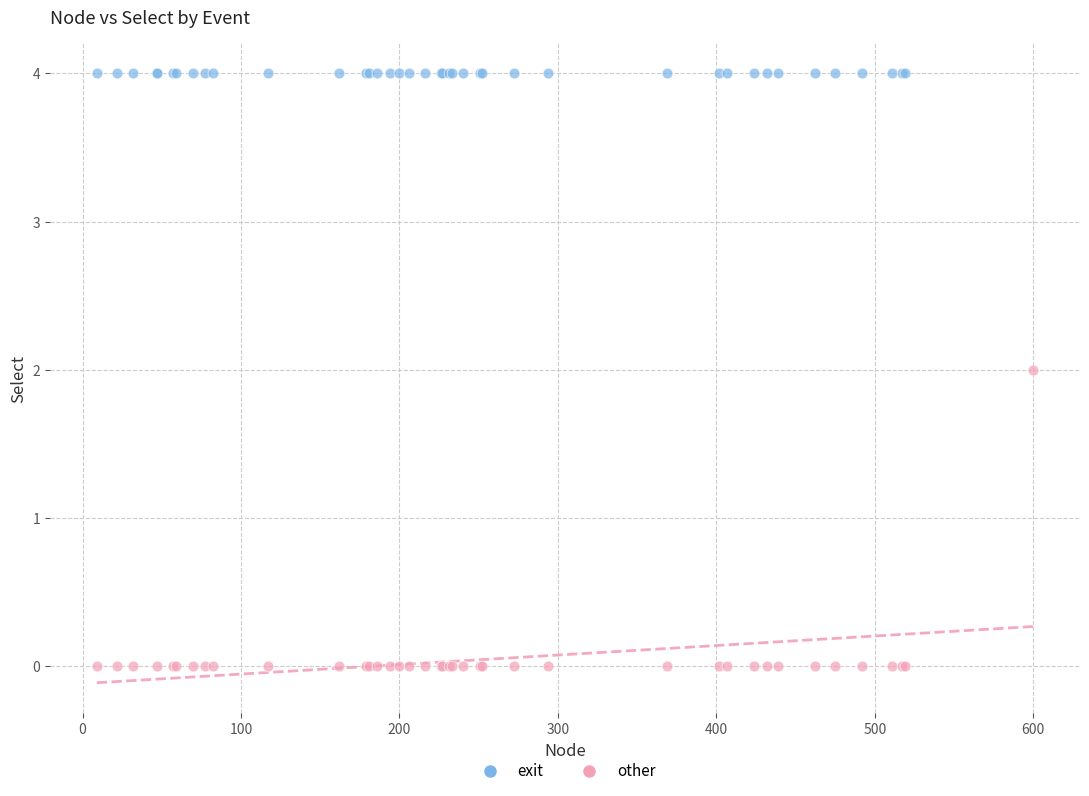

Which series contains the lowest Y value?

other